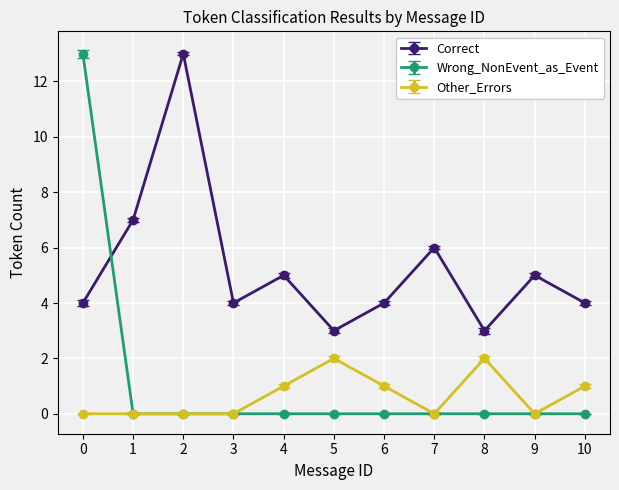

True or false: Correct and Other_Errors intersect in this chart.

False